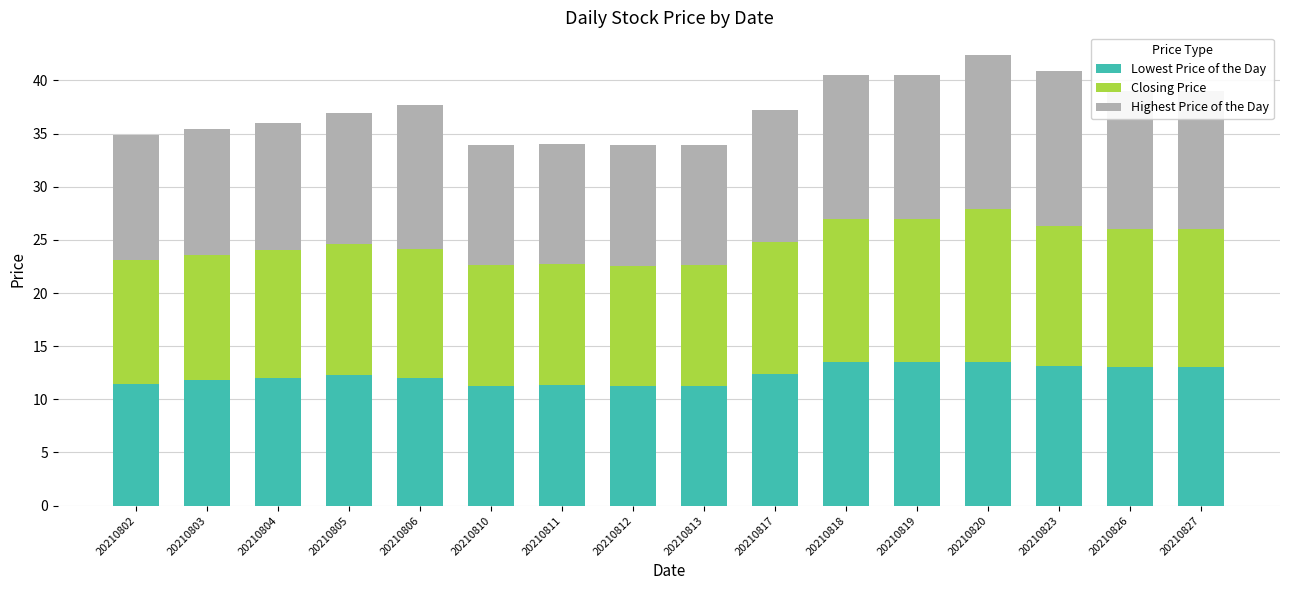

What is the total value across all series at 20210826?

39.0